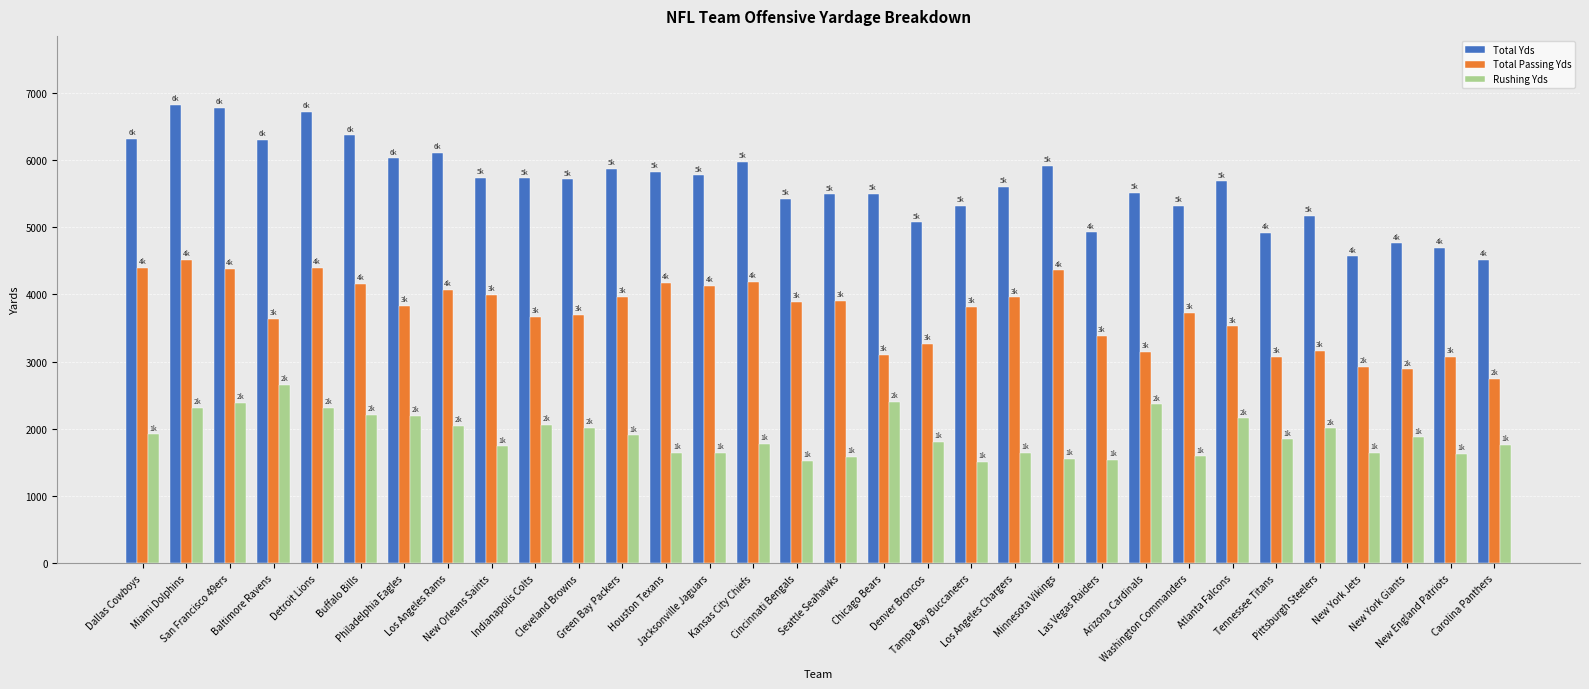

Which series has the largest total across all categories?

Total Yds